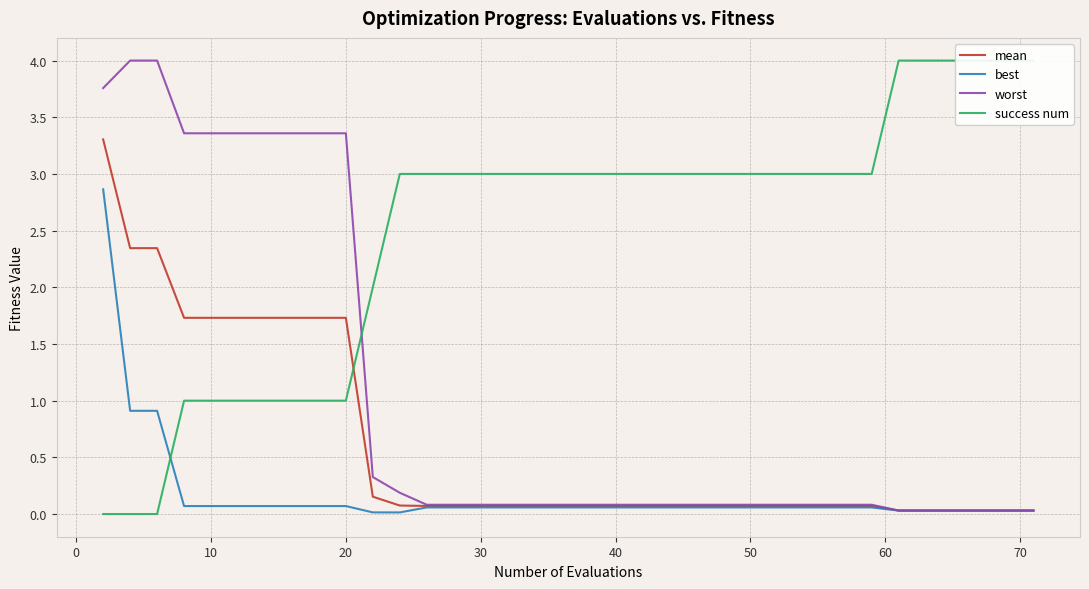

What is the maximum value for best?

2.9